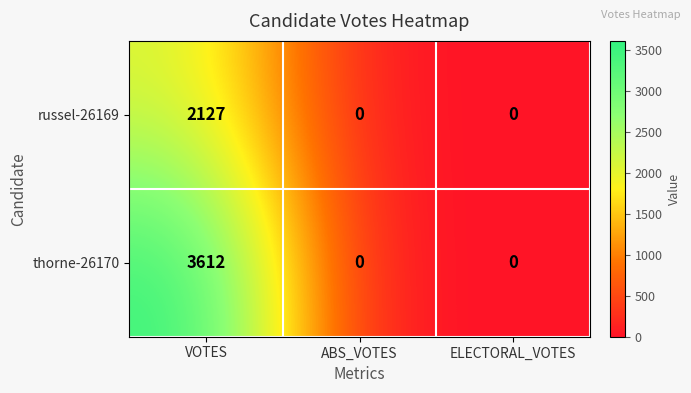

What is the sum of all thorne-26170 values?

3612